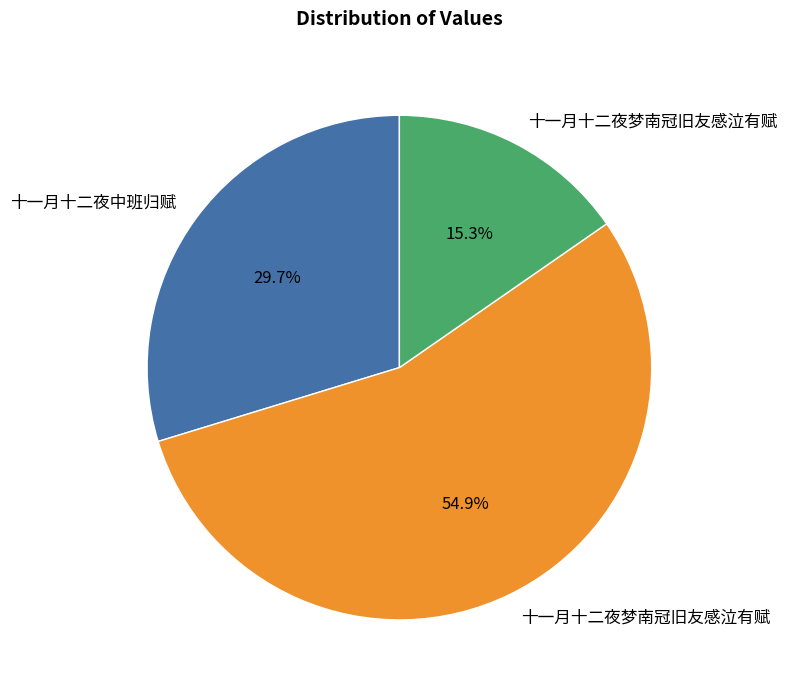

Is there a majority slice in this chart?

Yes